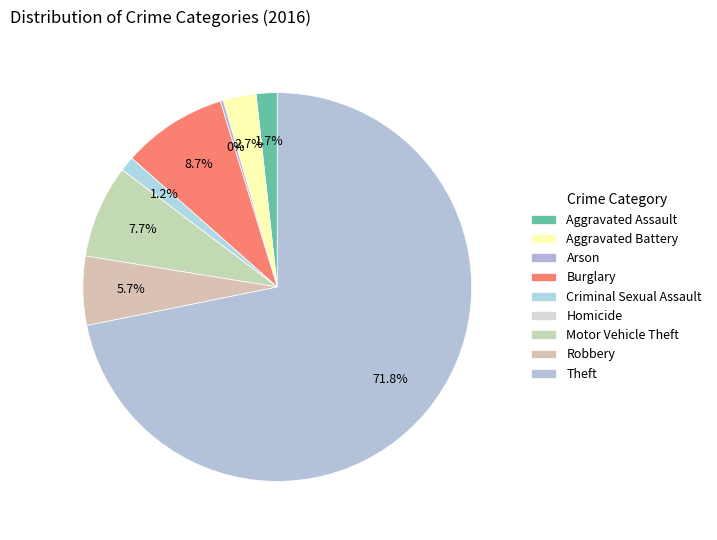

To the nearest percent, what is the difference between the largest and smallest slice percentages?

72%